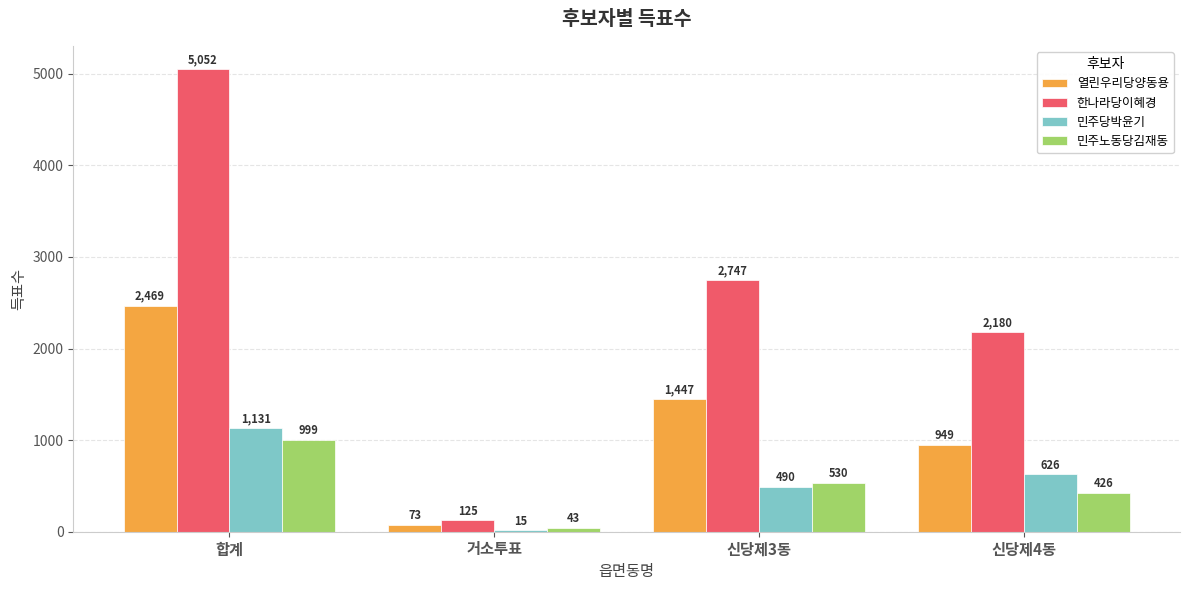

Between 거소투표 and 신당제3동, which series saw the biggest shift?

한나라당이혜경